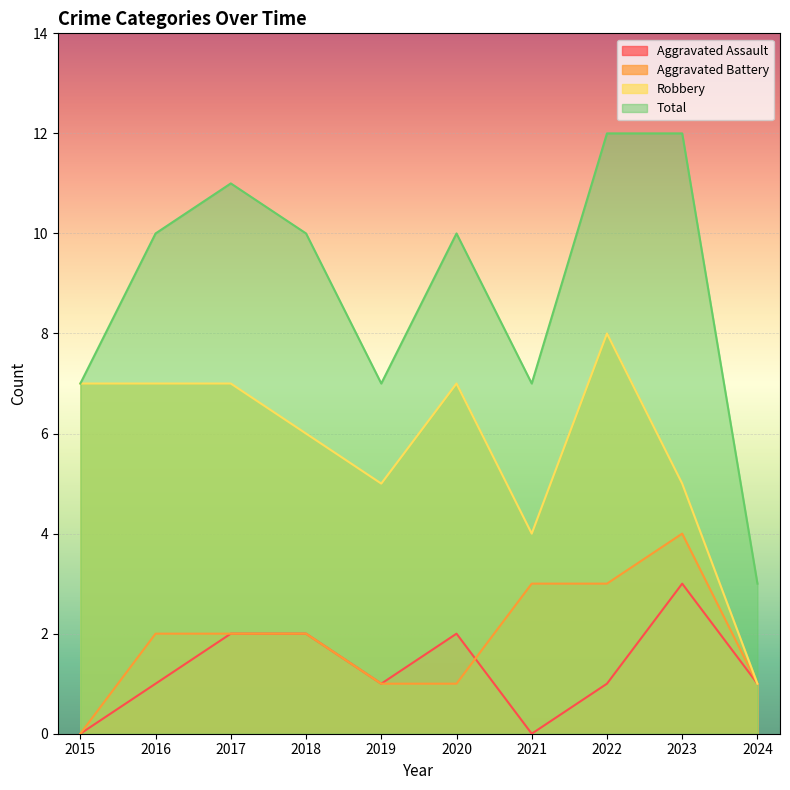

What is the difference between the maximum and minimum values in the Aggravated Battery series?

4